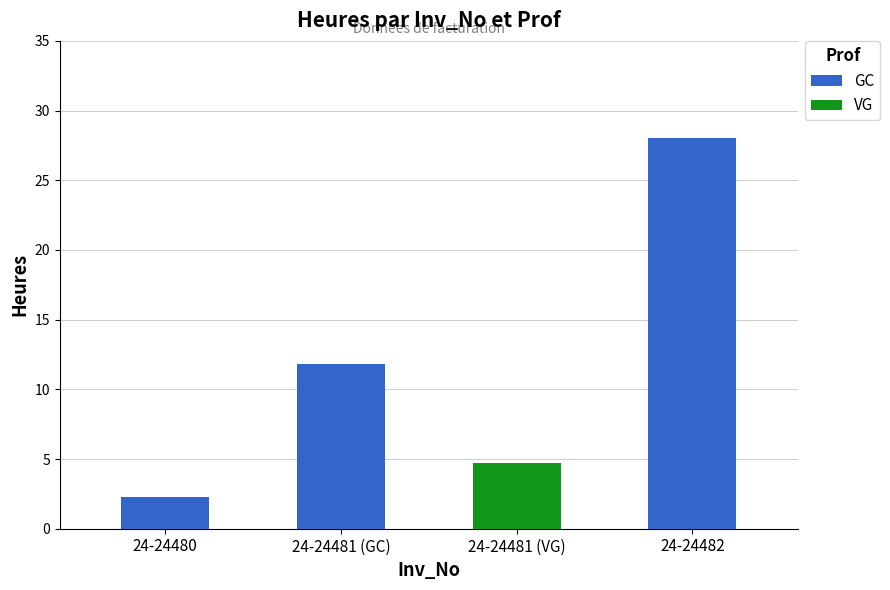

What is the value of the 2nd bar from the left?

11.8